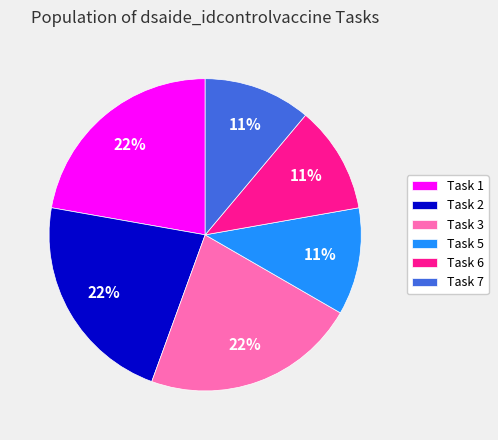

To the nearest percent, what is the average slice percentage?

17%